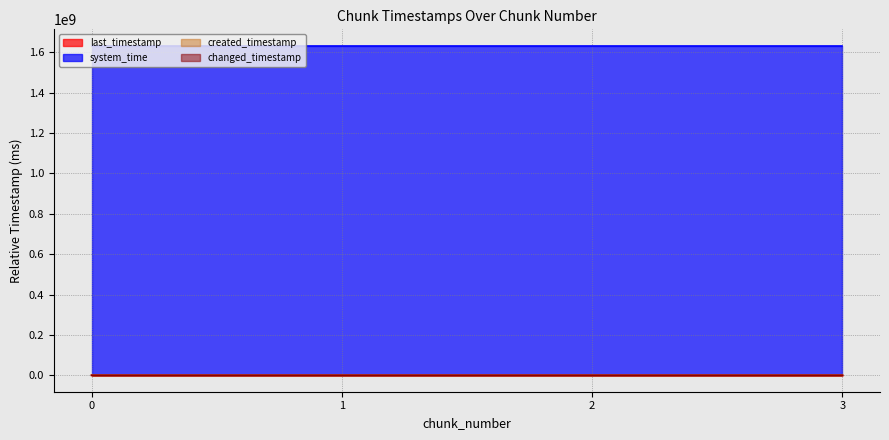

The value of created_timestamp at 1 is 584.0. True or false?

True